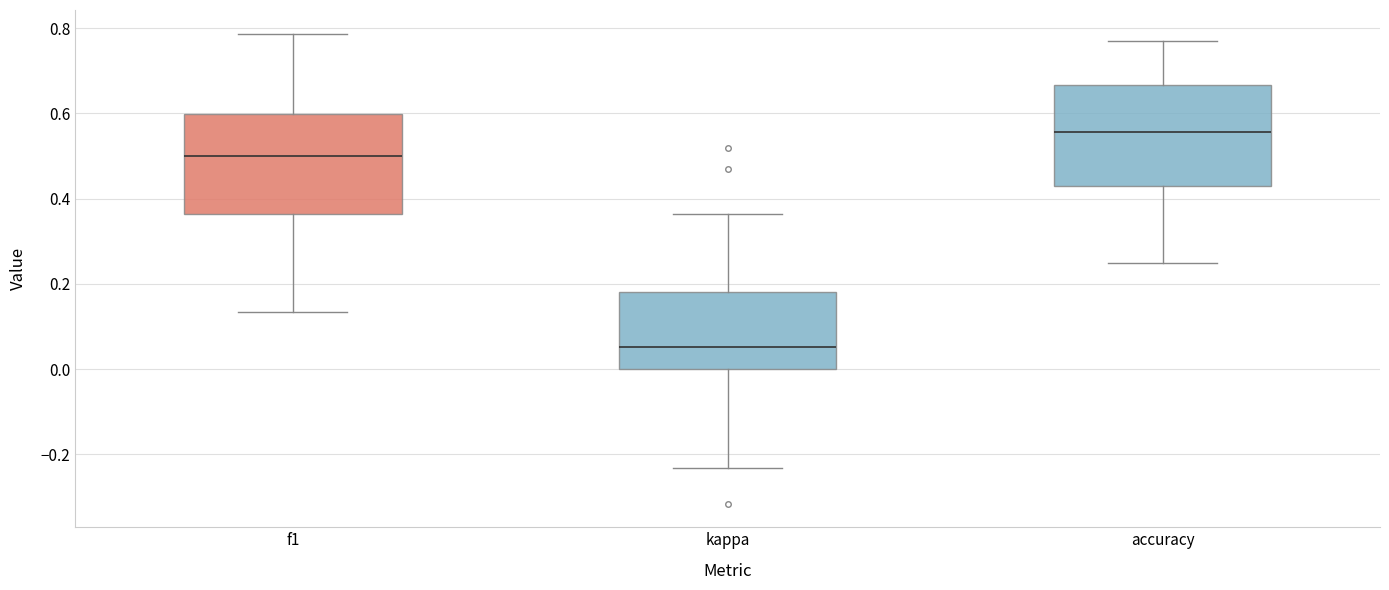

Which box has the highest median line?

accuracy